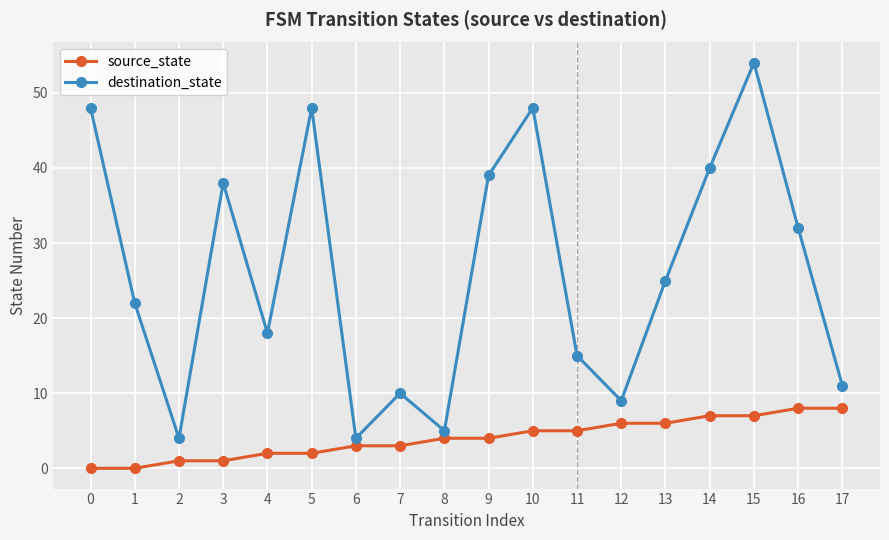

Is this an area chart (filled region under the line)?

No